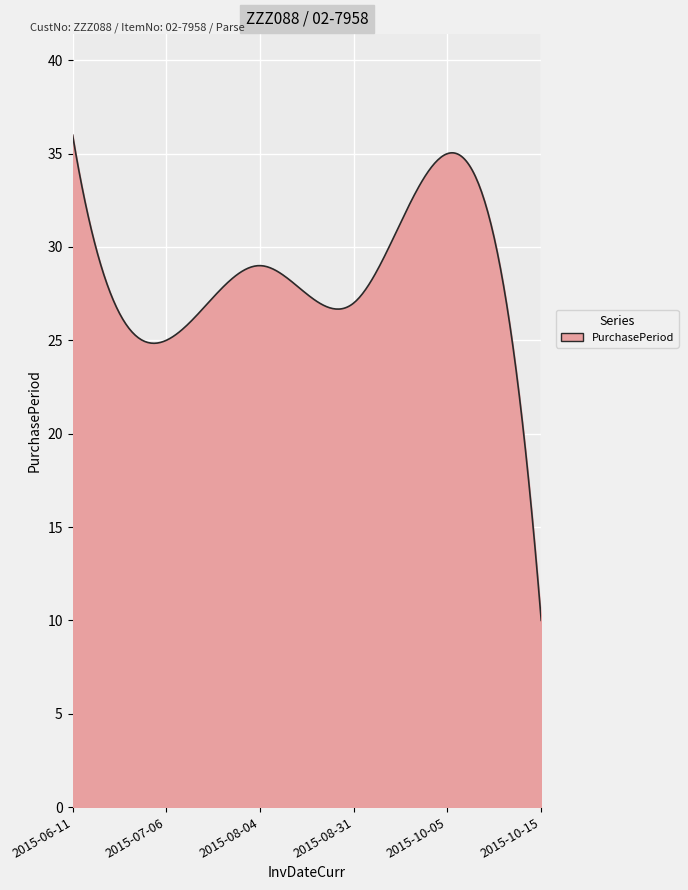

What is the difference between the maximum and minimum values?

26.0